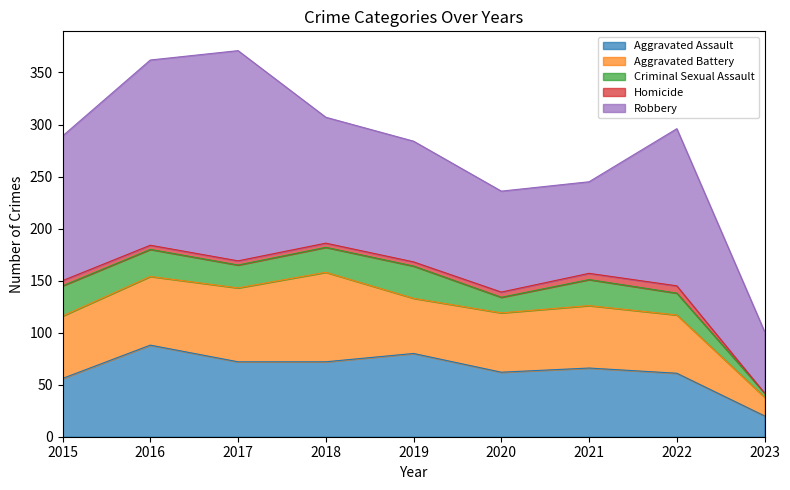

The Robbery series shows 59 at 2023. True or false?

True